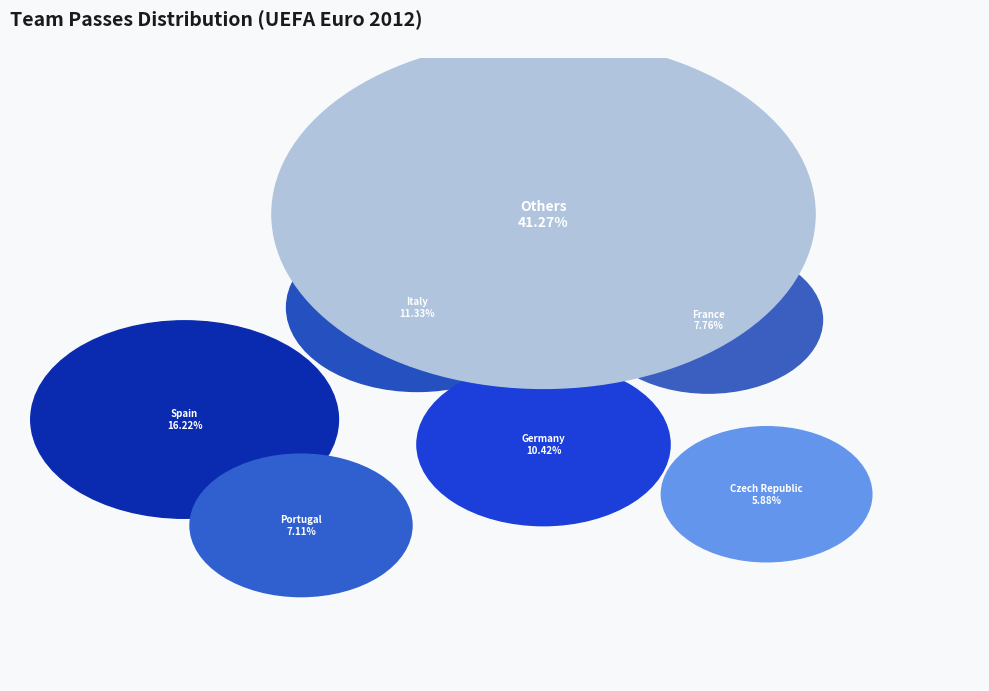

What percentage is the Czech Republic slice, to the nearest percent?

6%